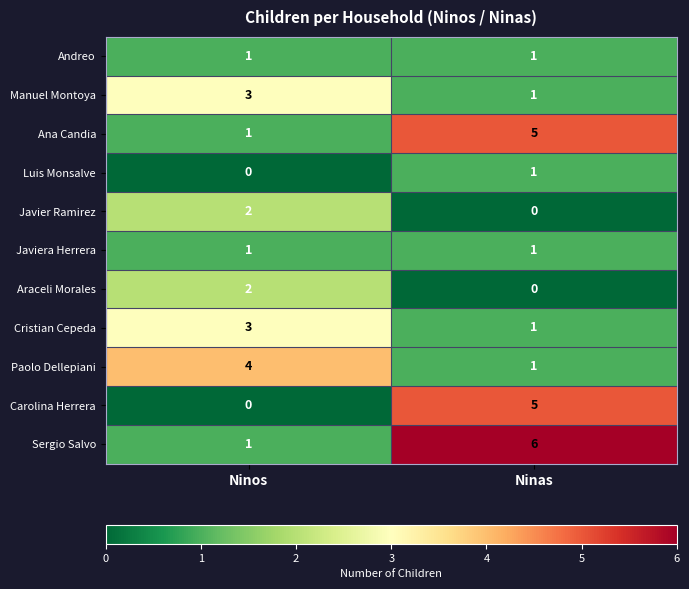

At how many categories does at least one series exceed 1?

2